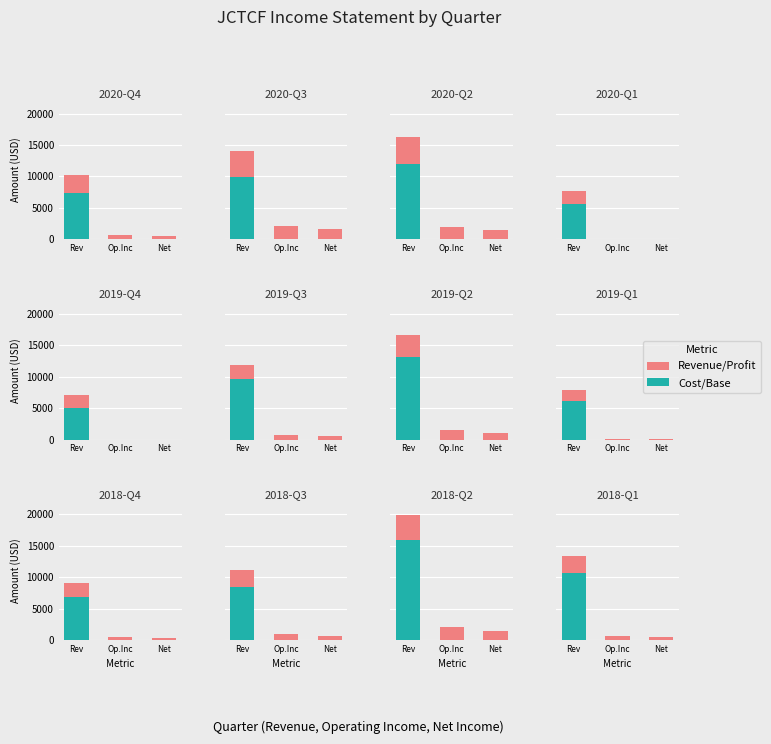

At how many categories does at least one series exceed 5462?

1